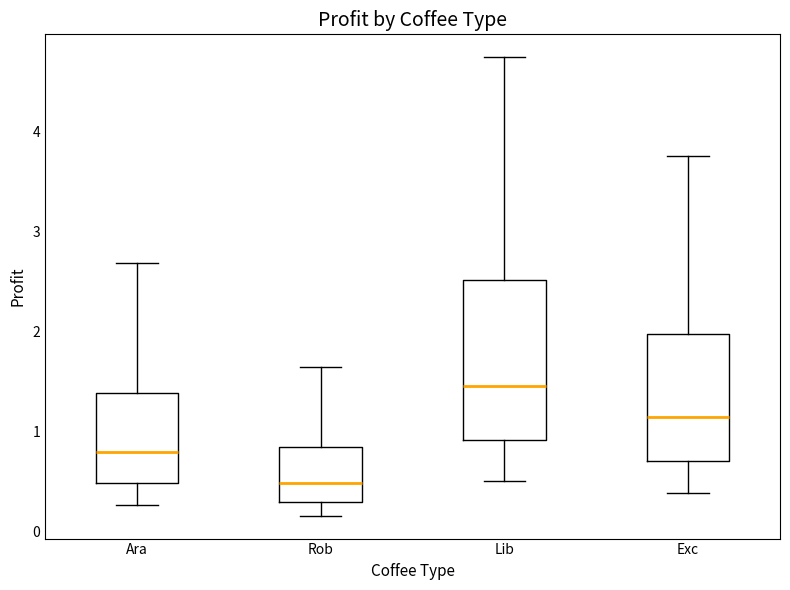

Reading left to right, read every box against the y-axis: the position of its median line, the range the box covers, and the ends of its whiskers. The values are not printed on the chart, so give them approximately, as read against the axis.

Ara: median 0.8, box 0.5 to 1.4, whiskers 0.3 to 2.7
Rob: median 0.5, box 0.3 to 0.8, whiskers 0.2 to 1.6
Lib: median 1.5, box 0.9 to 2.5, whiskers 0.5 to 4.7
Exc: median 1.1, box 0.7 to 2.0, whiskers 0.4 to 3.8